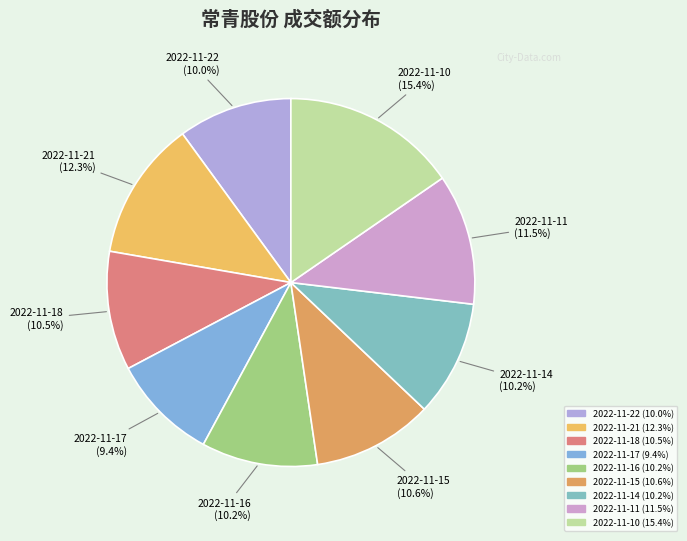

To the nearest percent, what is the average slice percentage?

11%